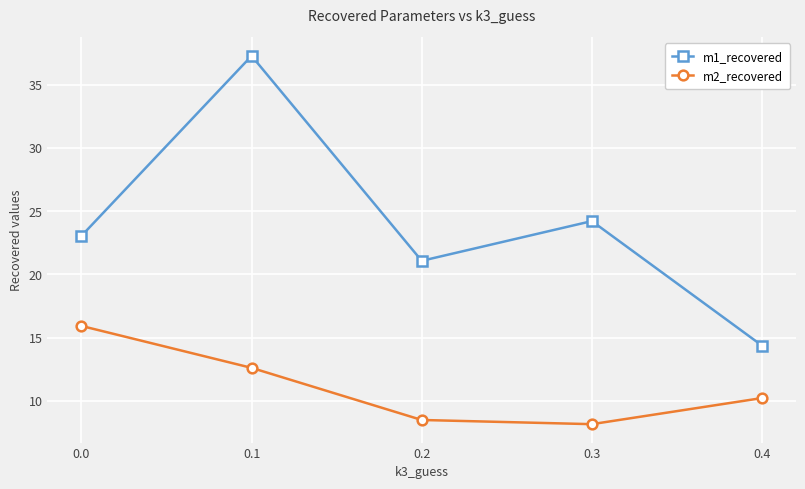

At which category is the sum across all series the highest?

0.1